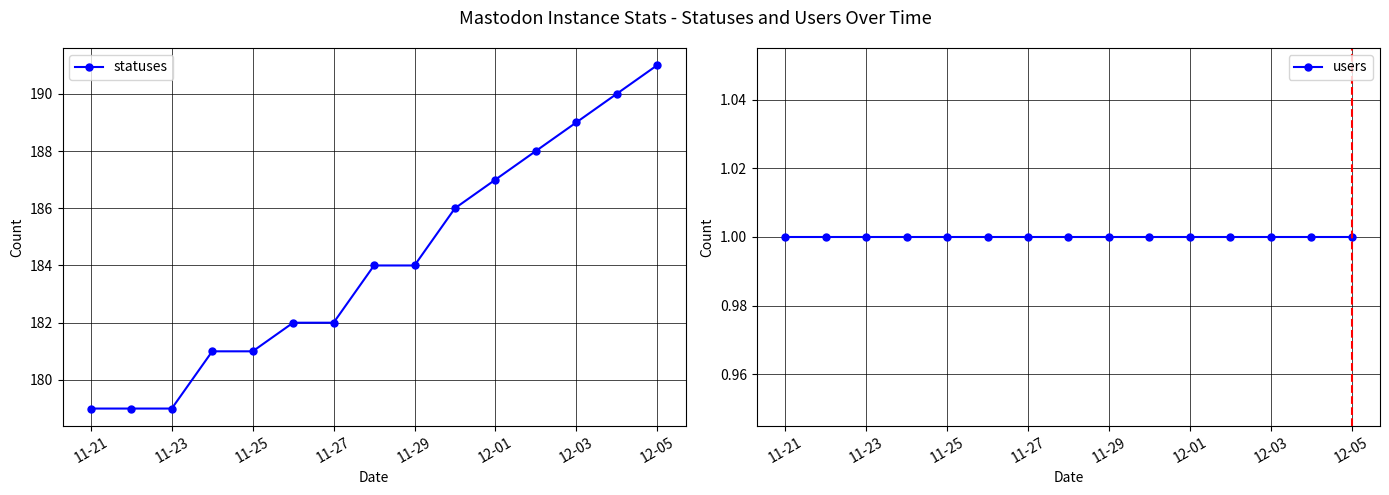

What is the lowest value of the statuses series?

179